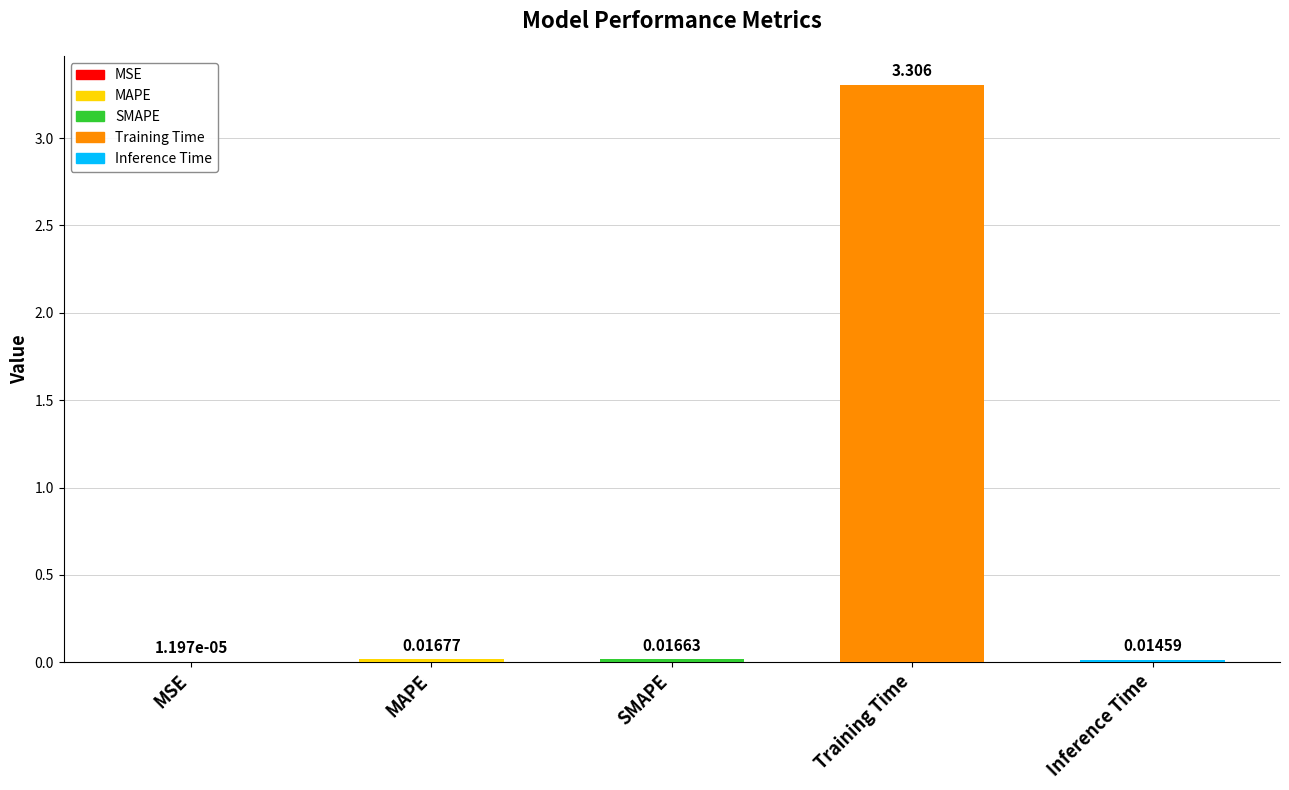

Where is the data nearest to the value 1?

MAPE